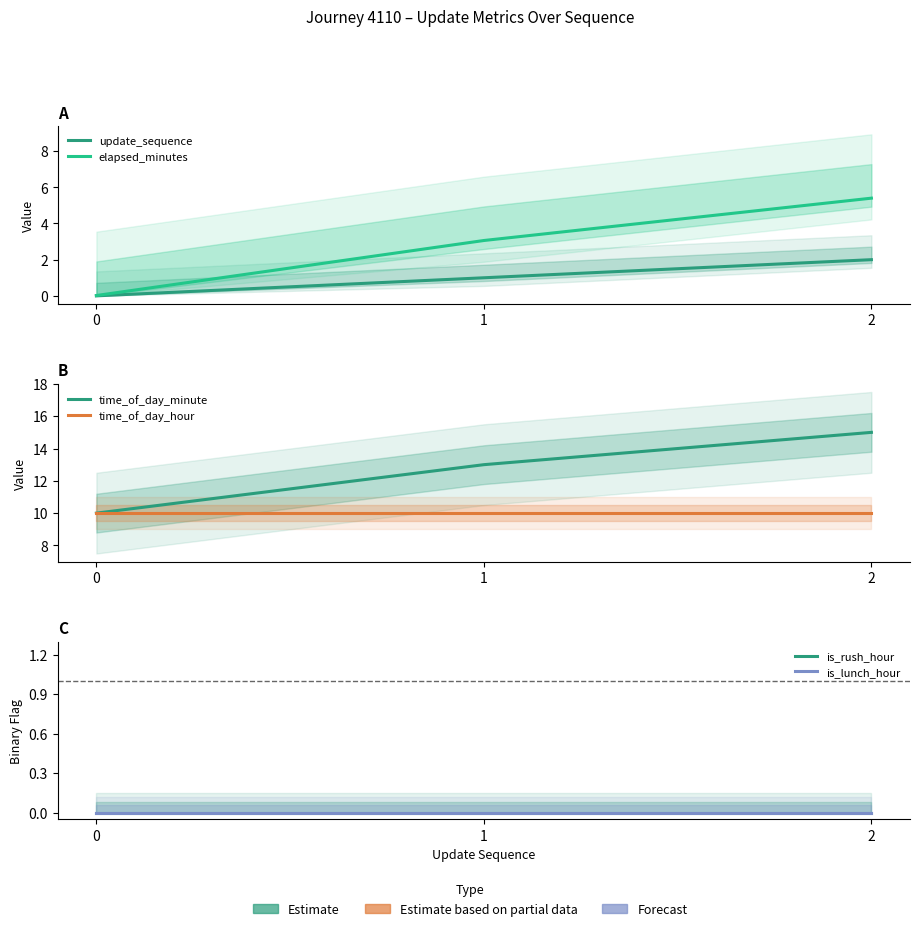

What is the spread (max minus min) of values at 0?

10.0